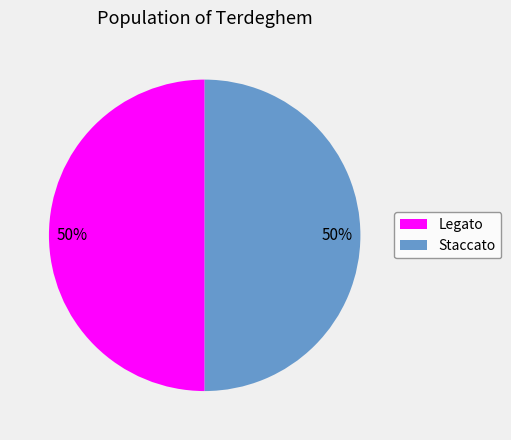

To the nearest percent, what is the combined percentage of Legato and Staccato?

100%